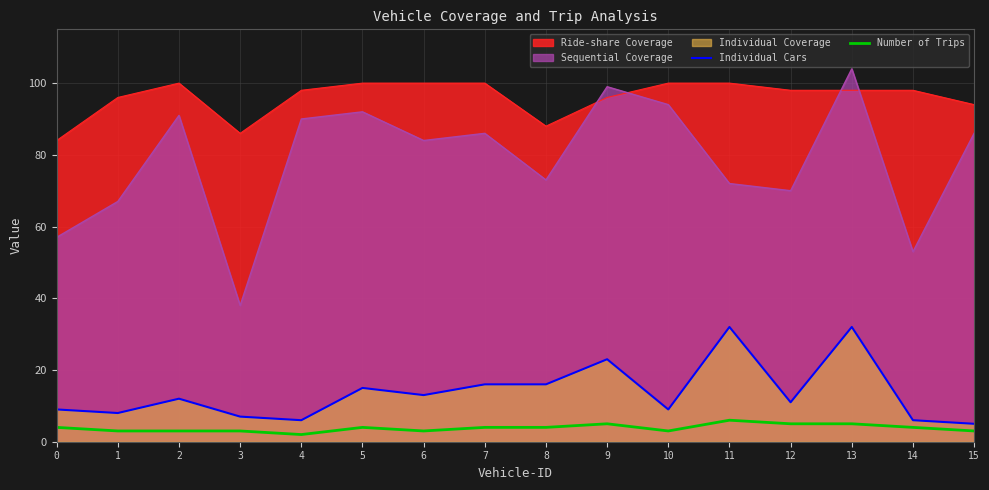

The Ride-share Coverage series shows 136 at 8. True or false?

False